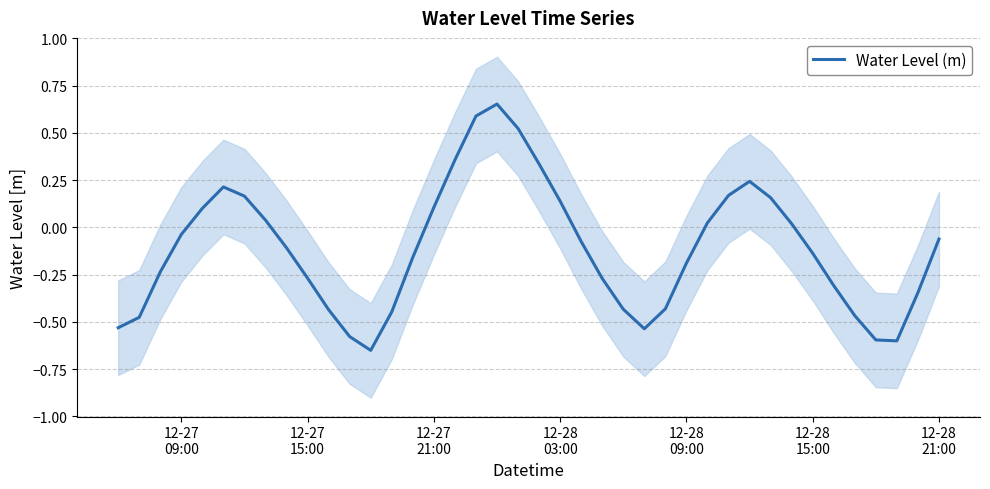

True or false: there are more than 1 points higher than both neighbors.

True